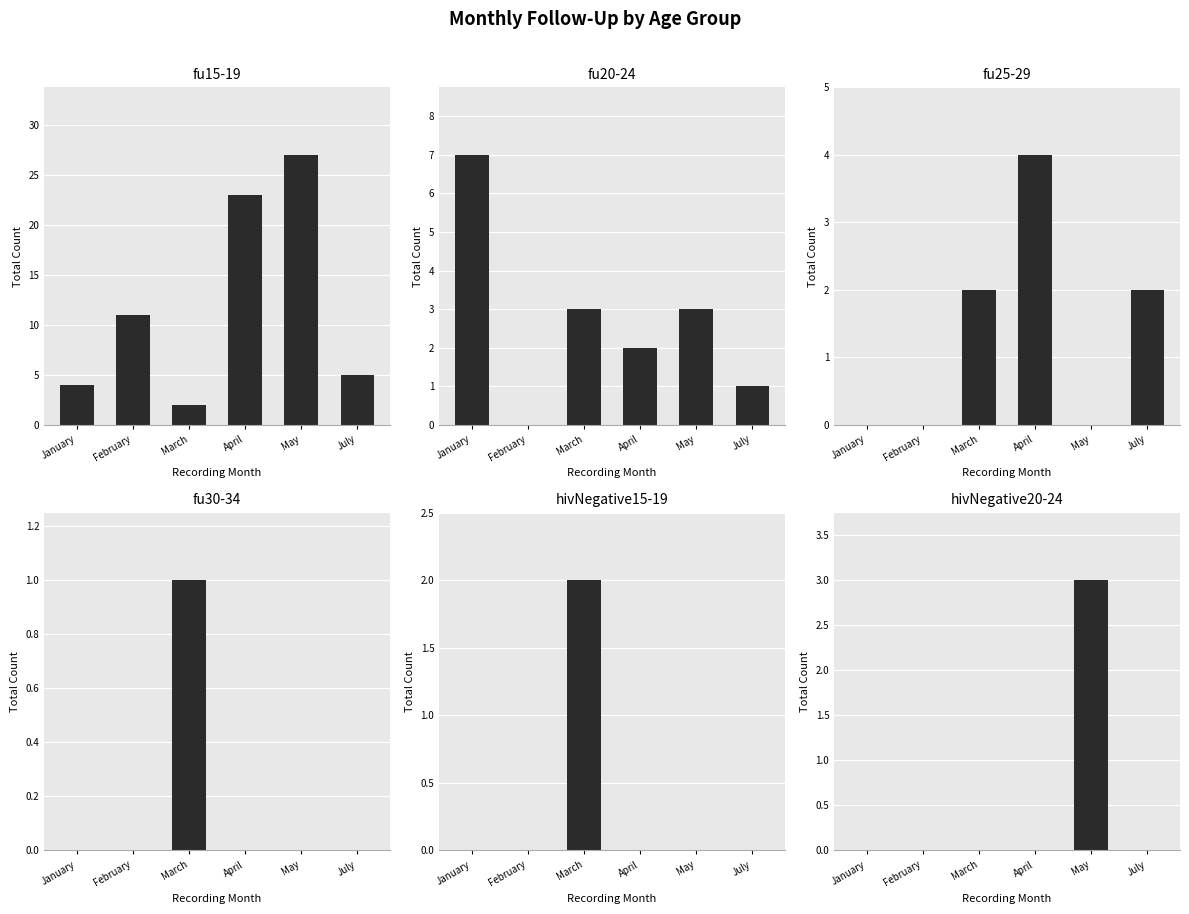

What are all the series names shown in the legend?

fu15-19, fu20-24, fu25-29, fu30-34, hivNegative15-19, hivNegative20-24